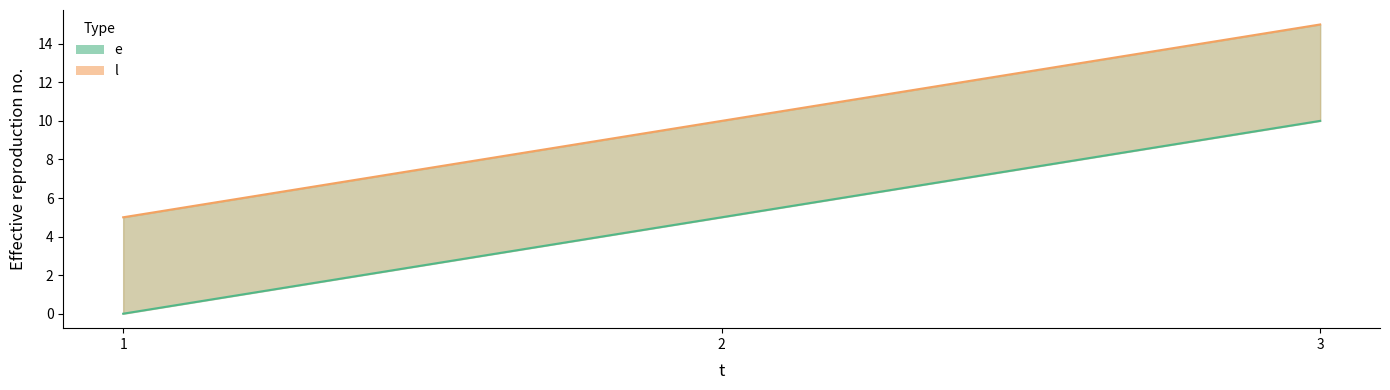

At 1, list the series in order from largest to smallest.

l, e